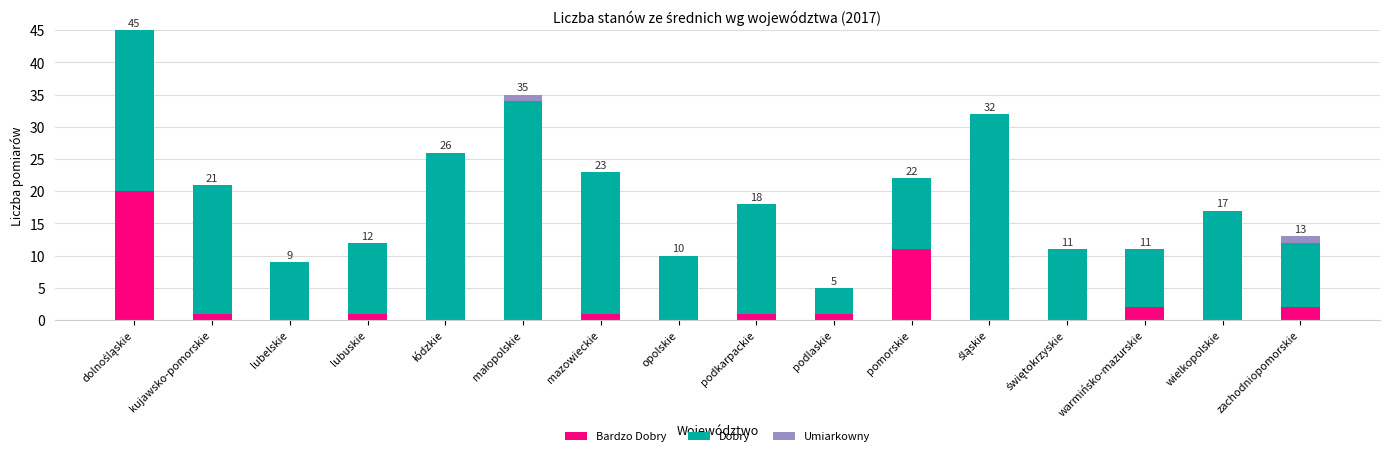

What are all the series names shown in the legend?

Bardzo Dobry, Dobry, Umiarkowny